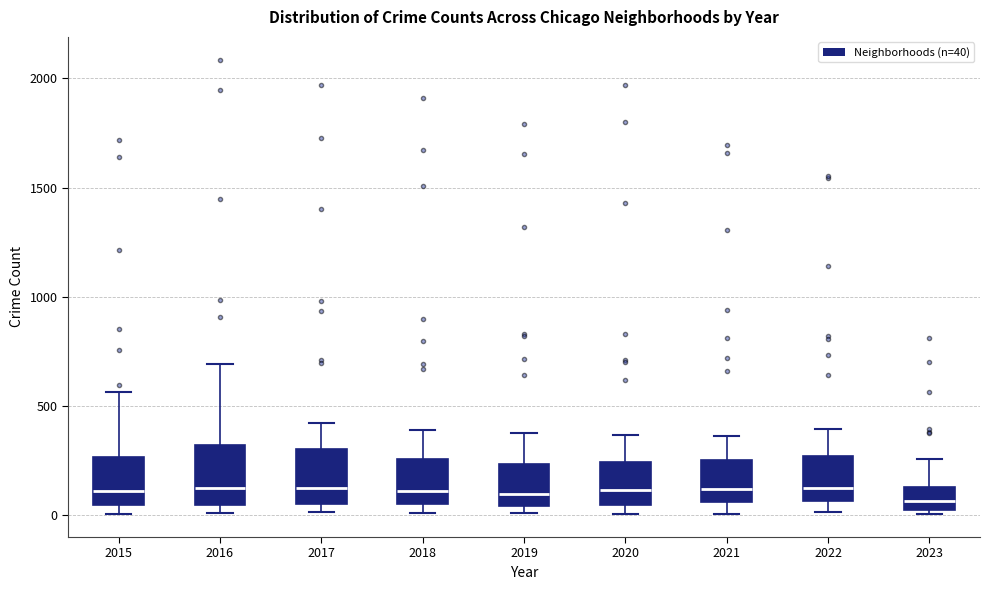

Reading left to right, read every box against the y-axis: the position of its median line, the range the box covers, and the ends of its whiskers. The values are not printed on the chart, so give them approximately, as read against the axis.

2015: median 100, box 50 to 250, whiskers 0 to 550
2016: median 150, box 50 to 300, whiskers 0 to 700
2017: median 100, box 50 to 300, whiskers 0 to 400
2018: median 100, box 50 to 250, whiskers 0 to 400
2019: median 100, box 50 to 250, whiskers 0 to 400
2020: median 100, box 50 to 250, whiskers 0 to 350
2021: median 100, box 50 to 250, whiskers 0 to 350
2022: median 100, box 50 to 250, whiskers 0 to 400
2023: median 50, box 0 to 150, whiskers 0 (just below the box's lower edge) to 250